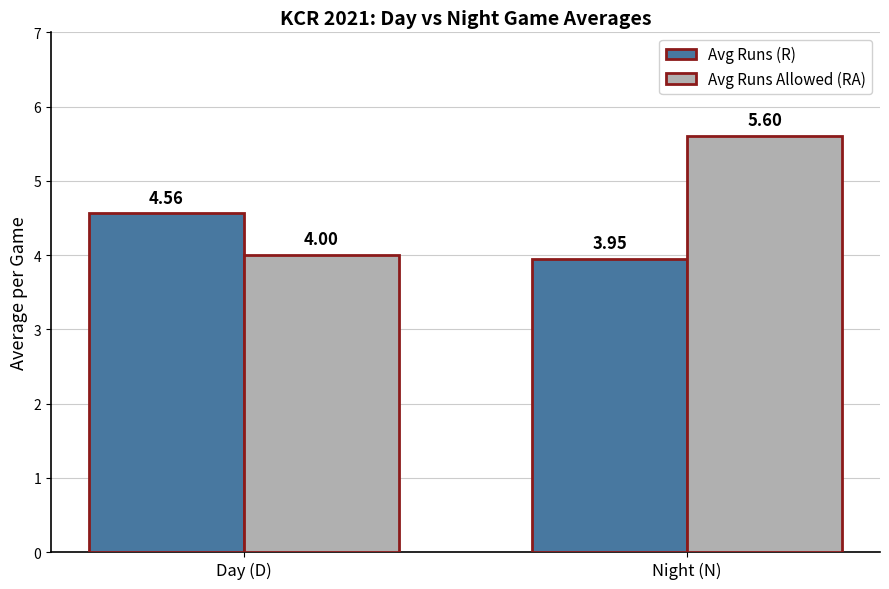

How many bars are there in total?

4